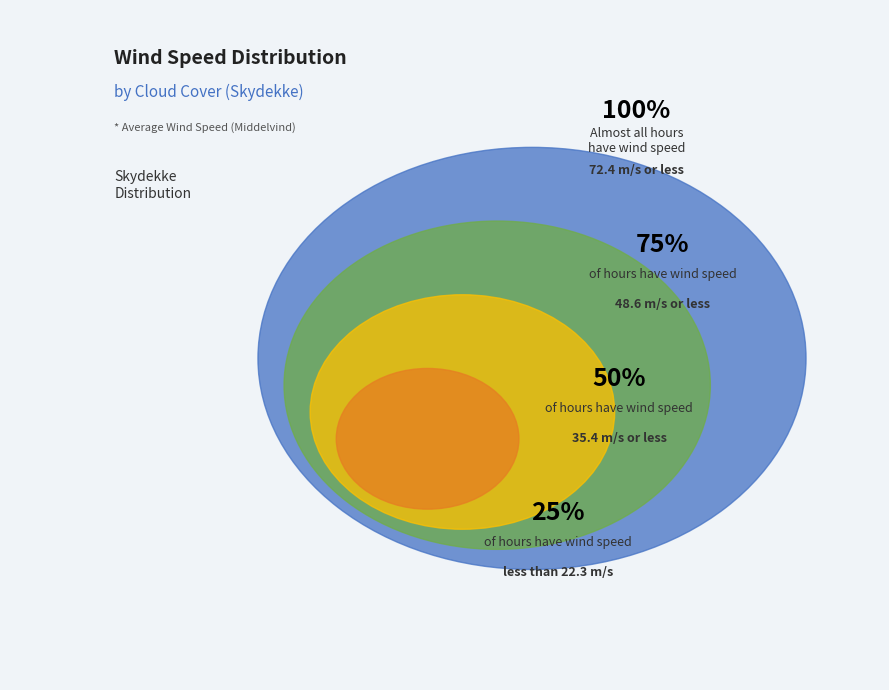

To the nearest percent, what is the combined percentage of 4 and 3?

28%